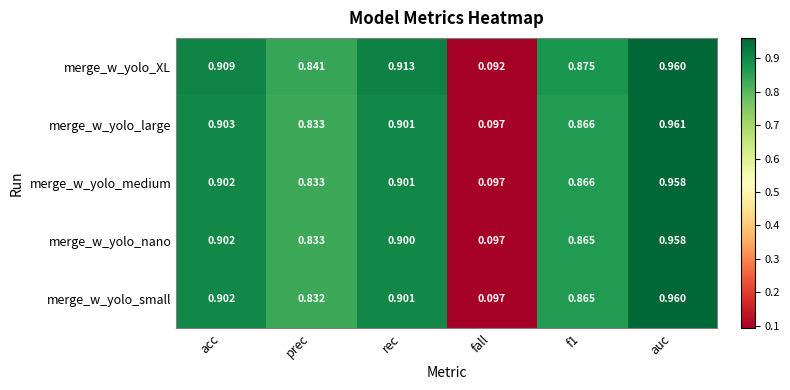

Which series has the largest range (max minus min)?

merge_w_yolo_XL